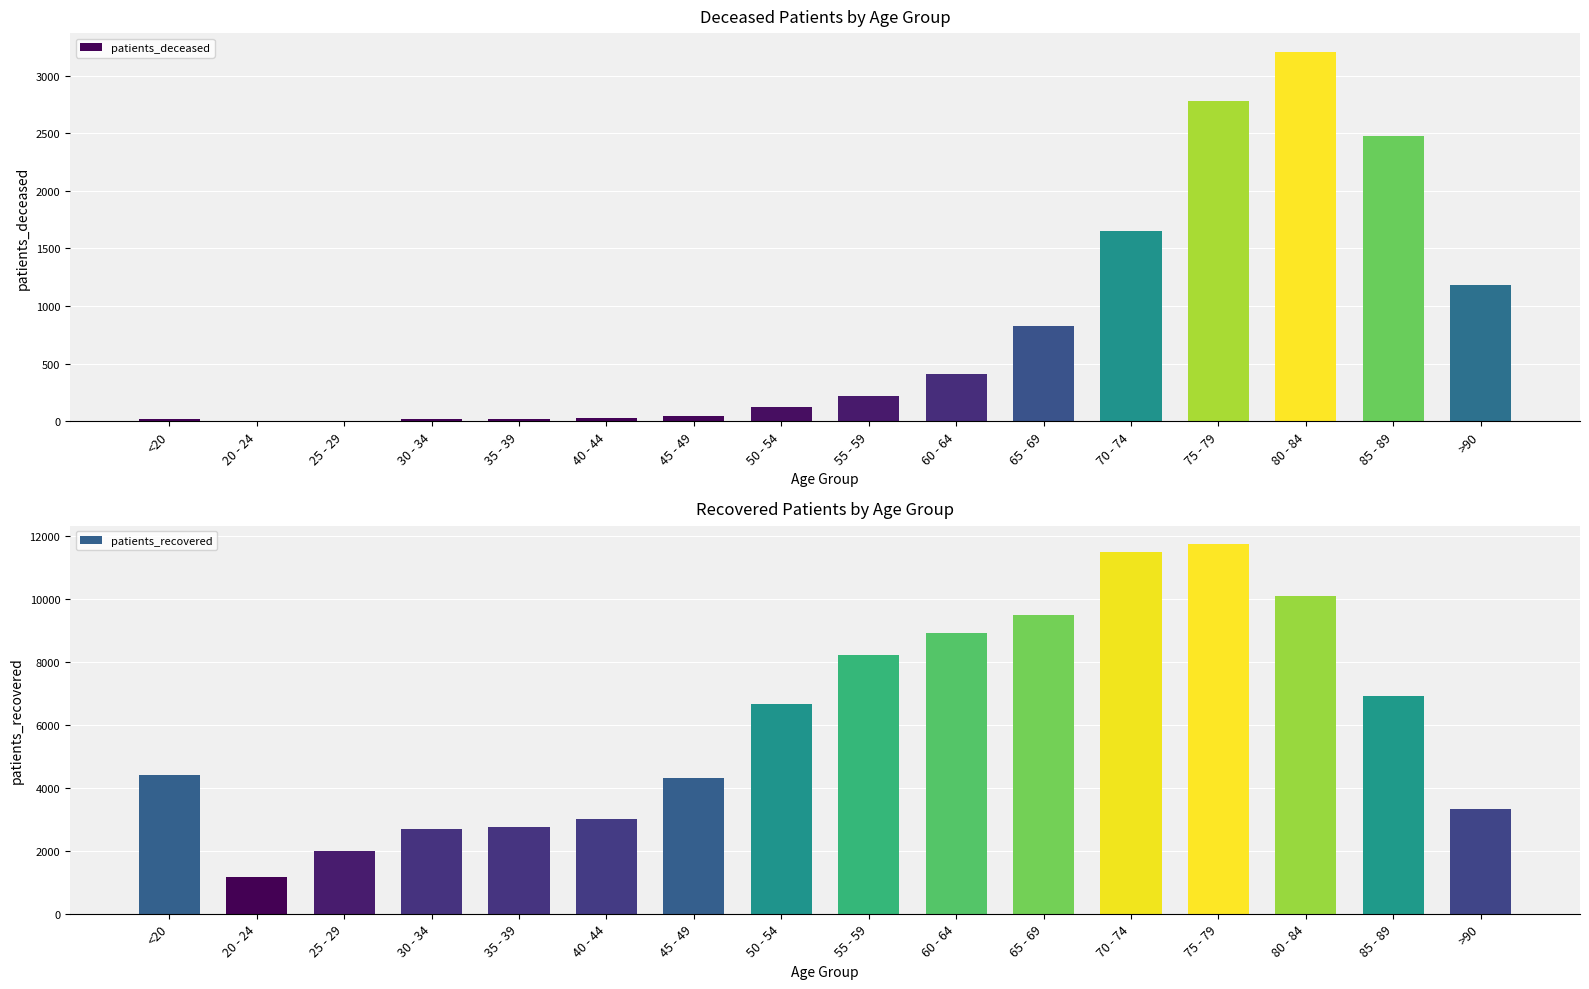

Which series changed the most between 75 - 79 and 85 - 89?

patients_recovered